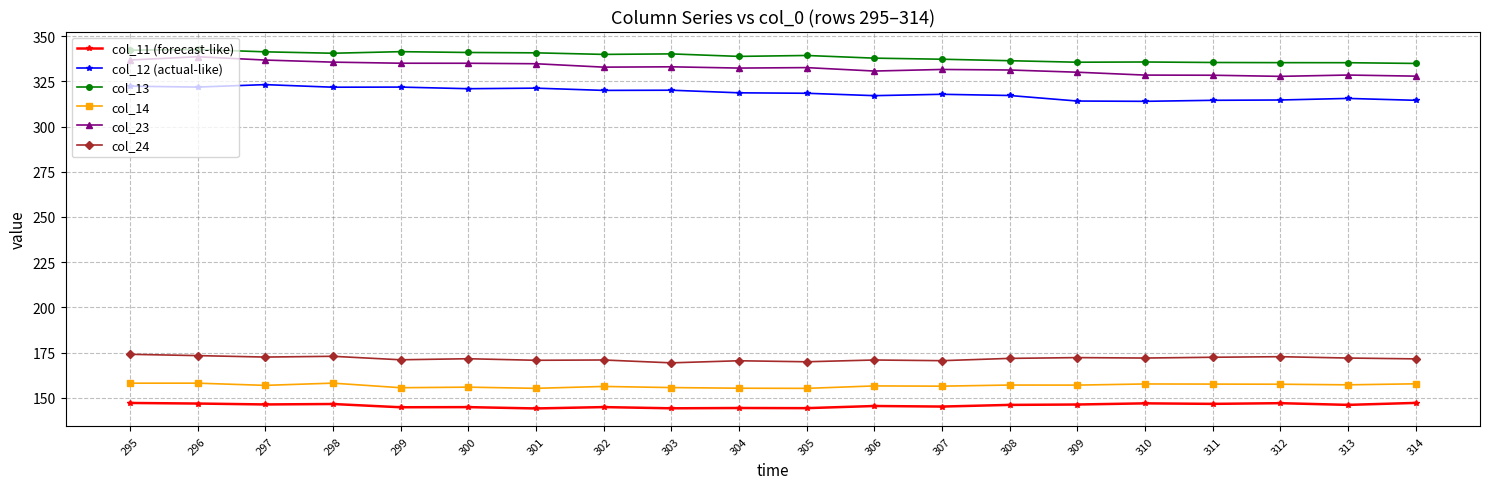

What is the value of the col_23 point at the 2nd from the left?

338.6